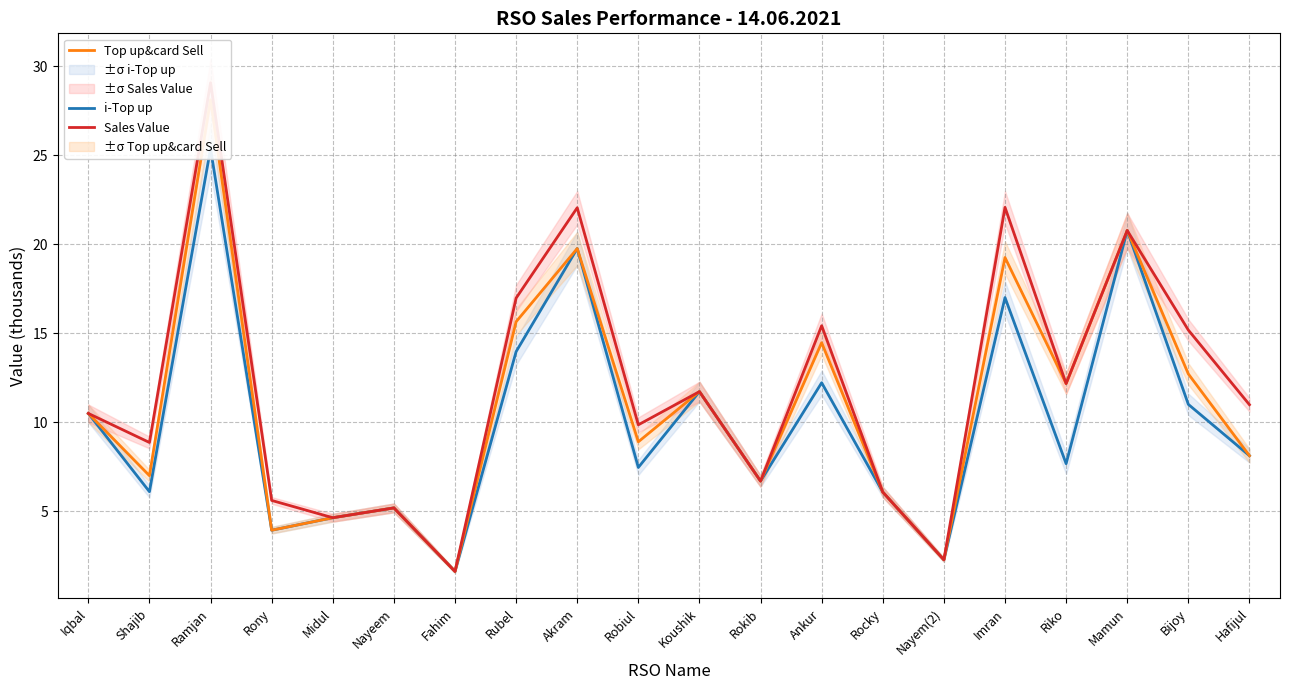

Count the number of data series in this chart.

3